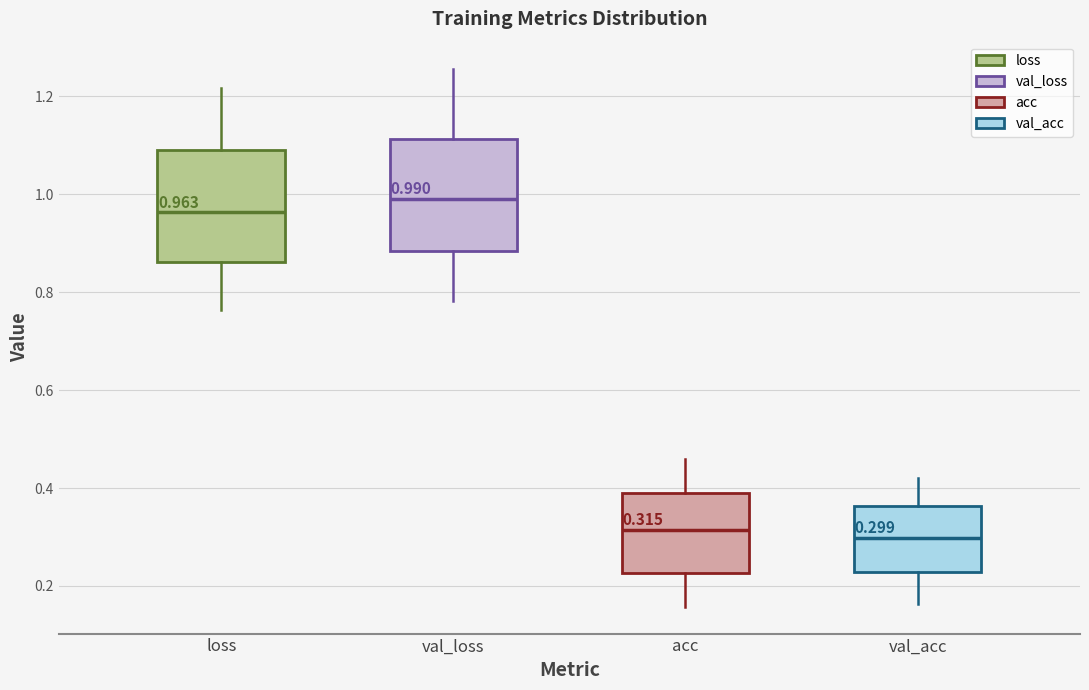

Which box's median line is the highest?

val_loss